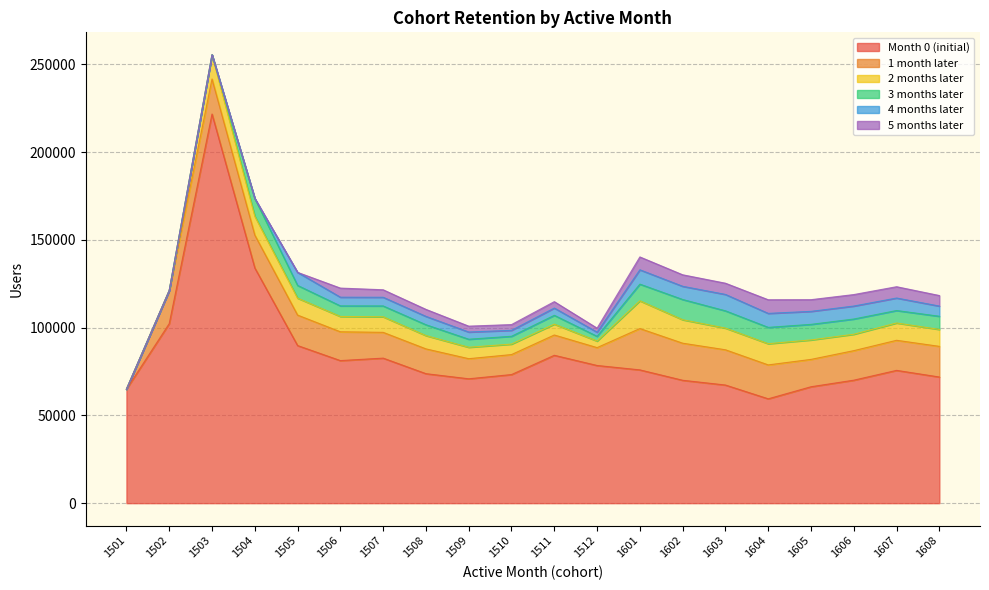

How many positive values does the 5 months later series have?

15